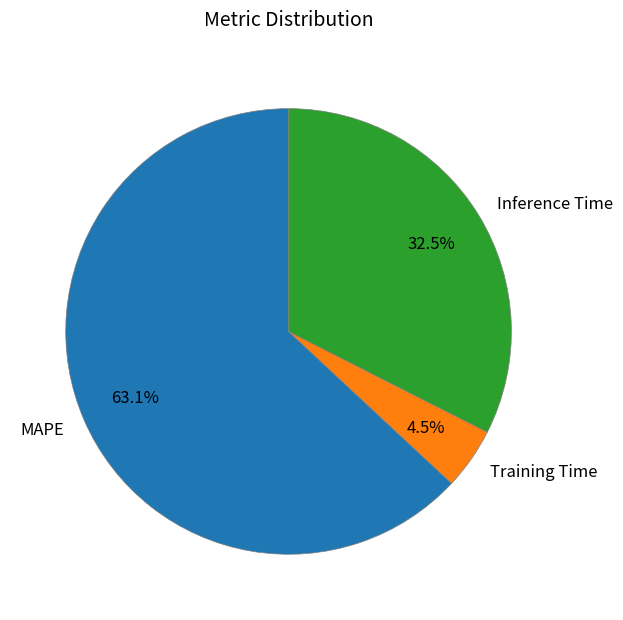

What is the smallest slice in the pie chart?

Training Time